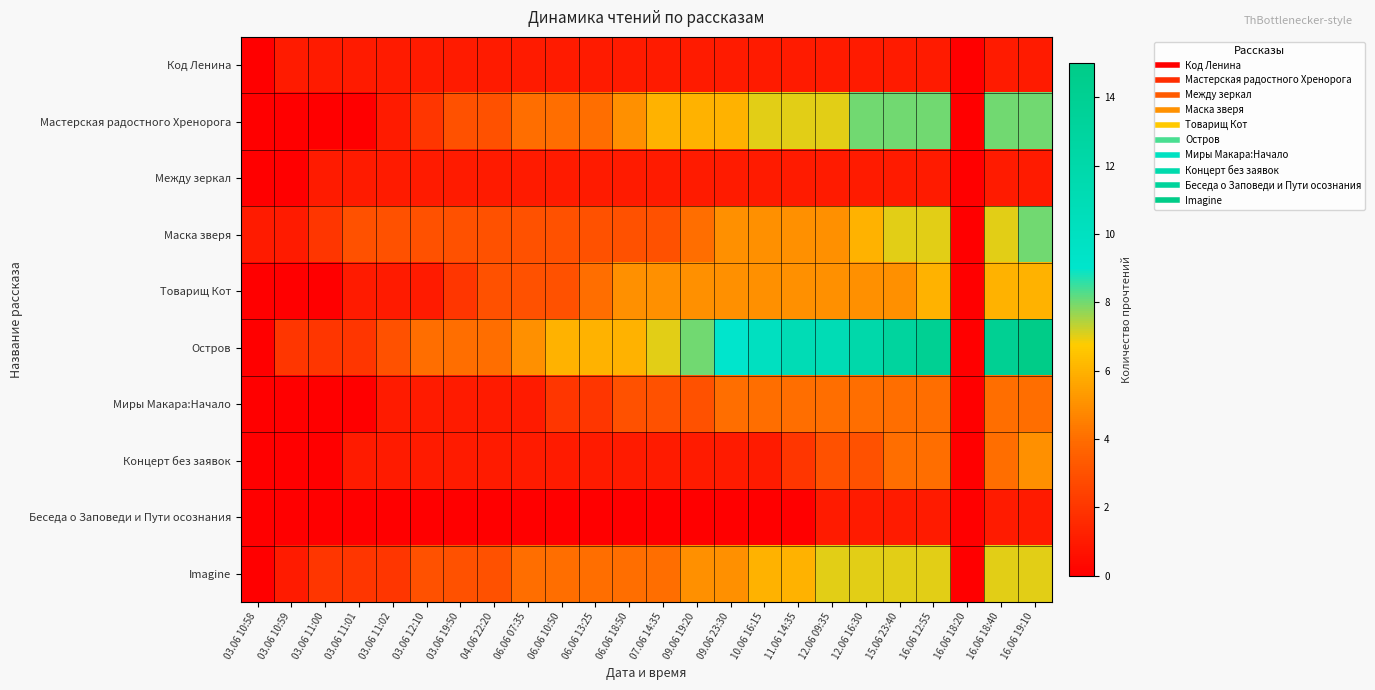

At which category is the sum across all series the highest?

16.06 19:10